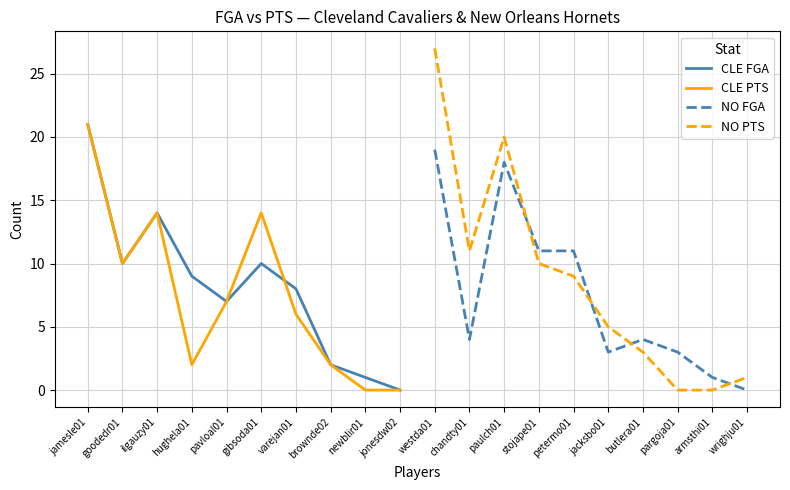

At which label does CLE FGA reach its minimum?

jonesdw02